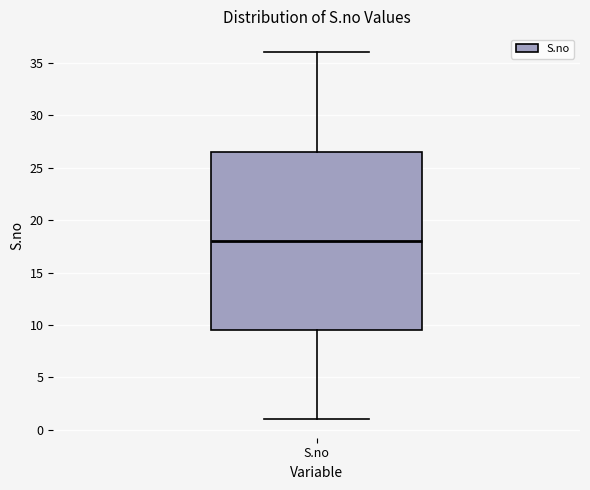

Transcribe this box plot: give where the median line is, the range the box spans, and where the two whiskers end, as read against the y-axis. The values are not printed on the chart, so give them approximately, as read against the axis.

median 18.0, box 9.5 to 26.5, whiskers 1.0 to 36.0